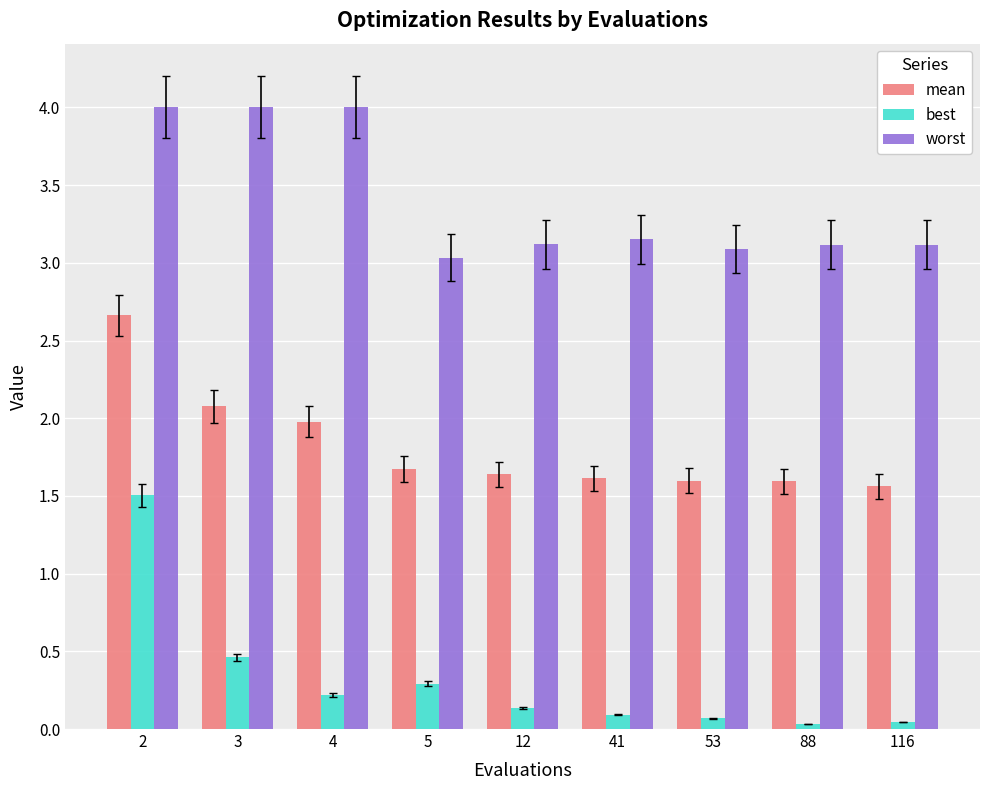

List the series in order of their overall mean, lowest first.

best, mean, worst